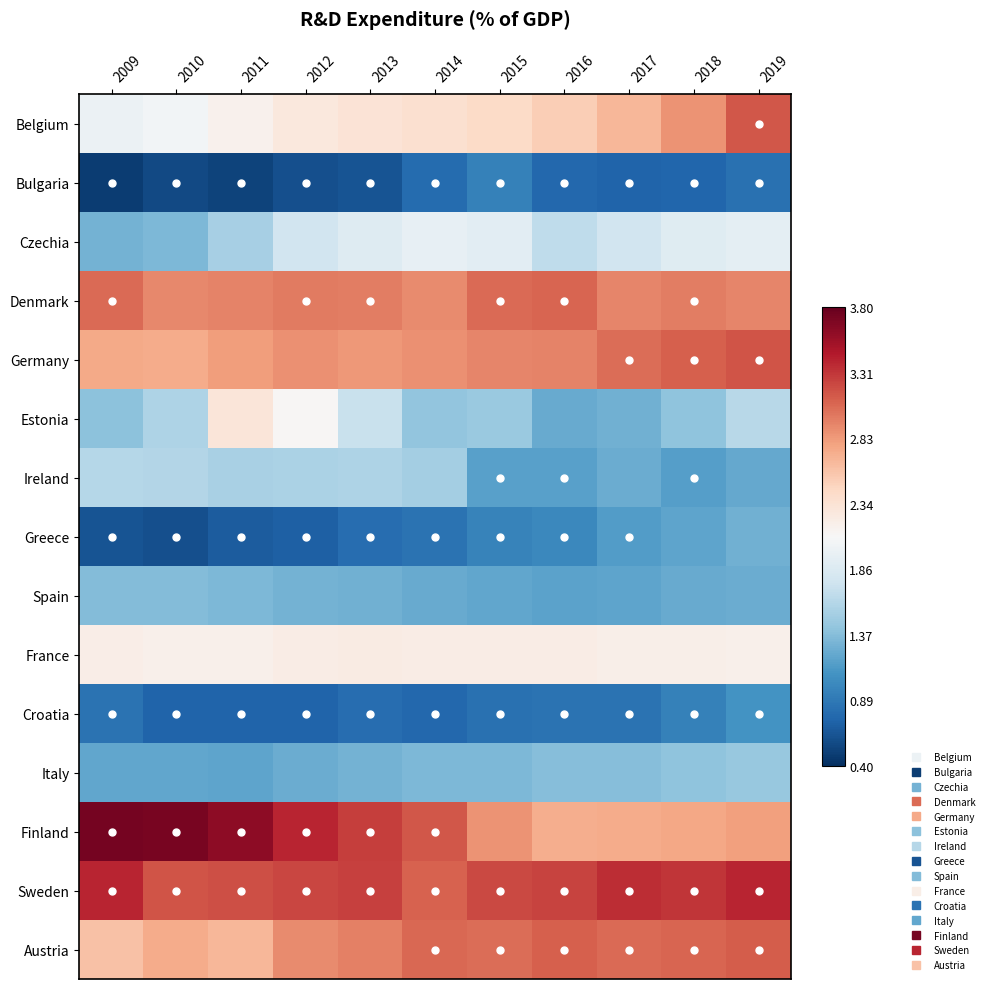

What is the greatest value displayed?

3.7